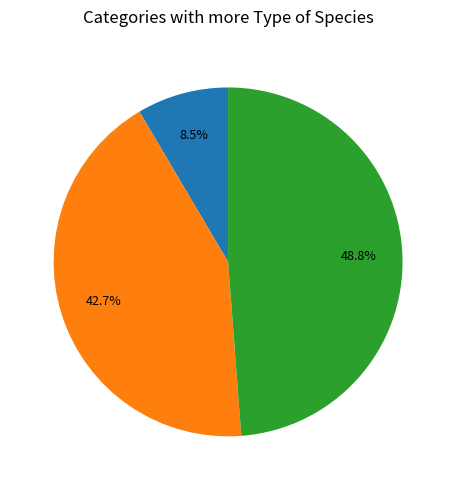

Is there any slice that represents more than half of the pie?

No